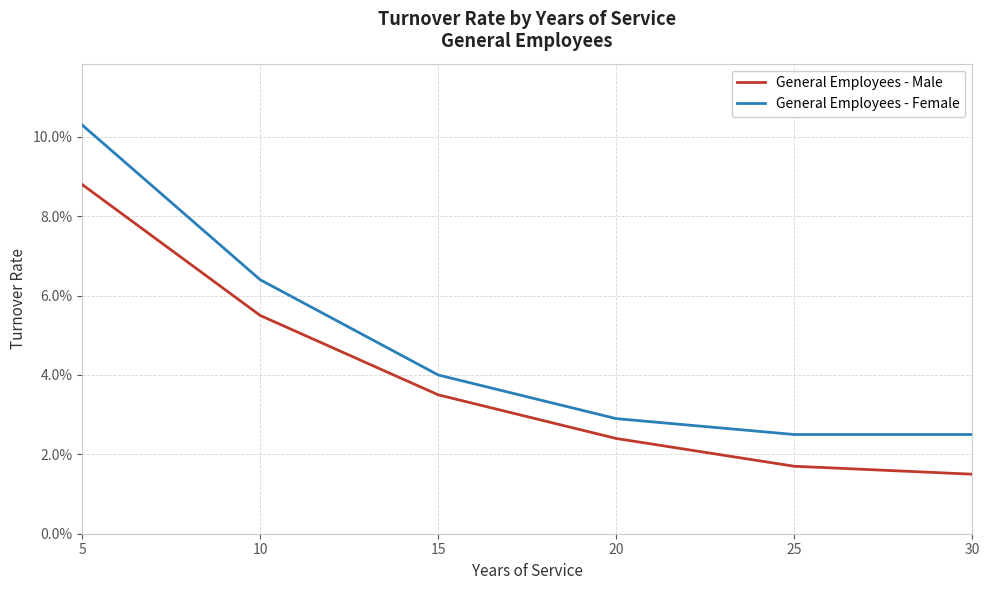

True or false: General Employees - Female and General Employees - Male cross at least once.

False